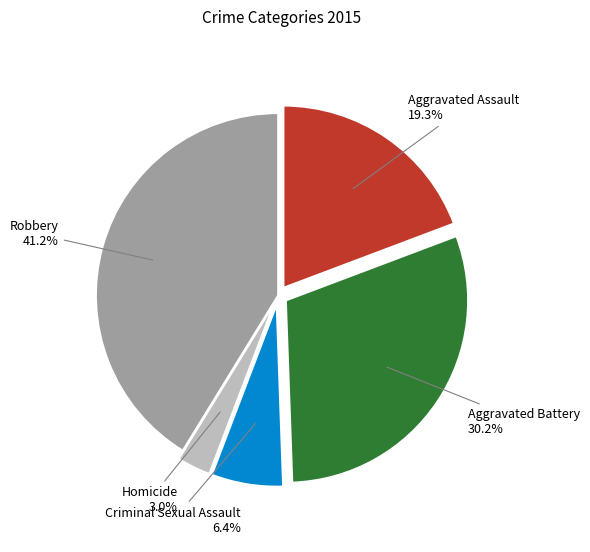

Count the number of slices in the pie.

5